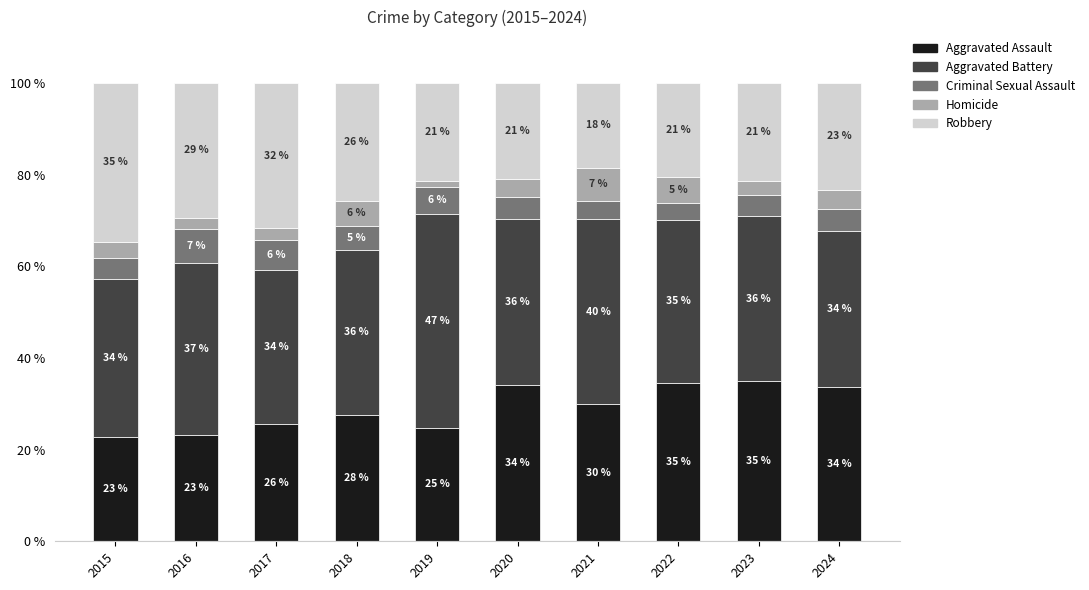

How many bars are there in total?

10